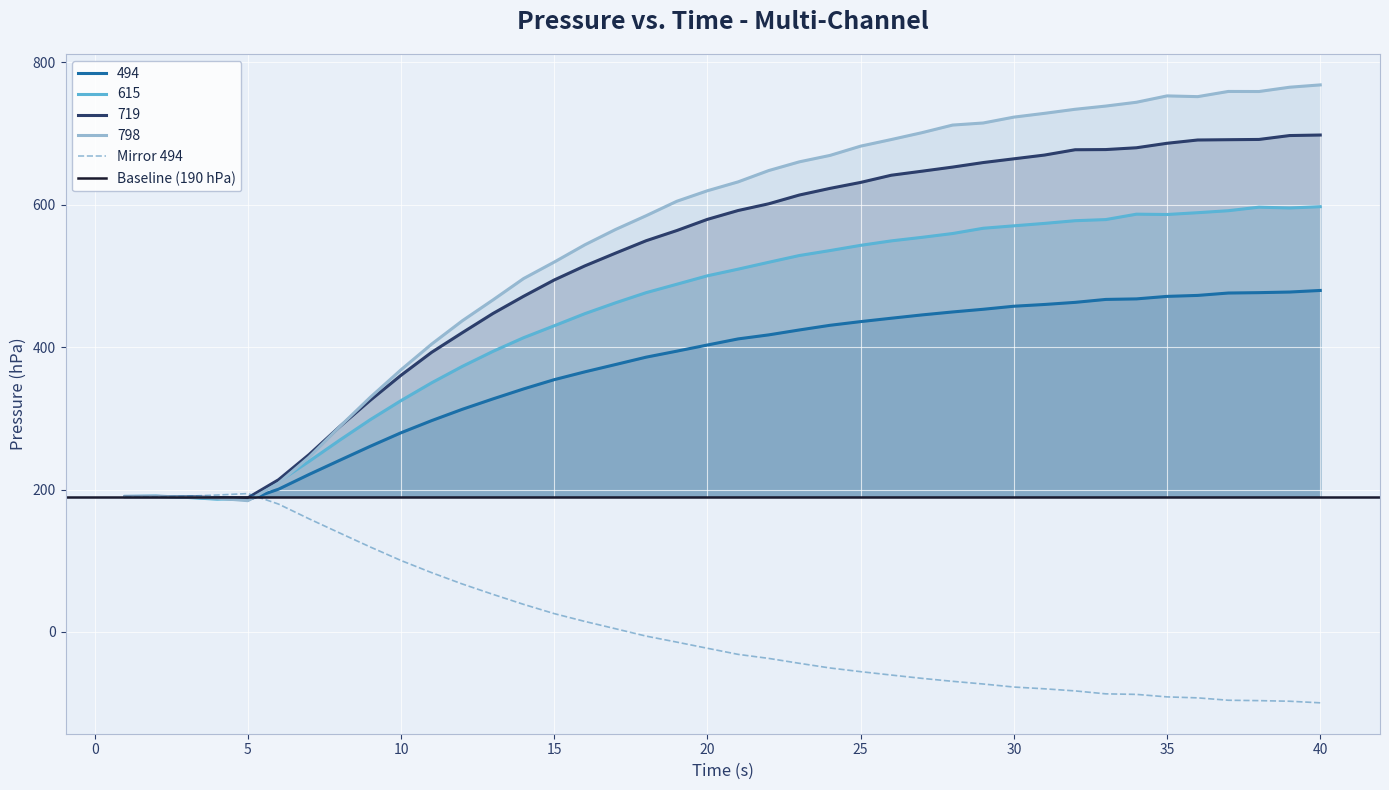

How many intersections are there between 615 and 719?

2